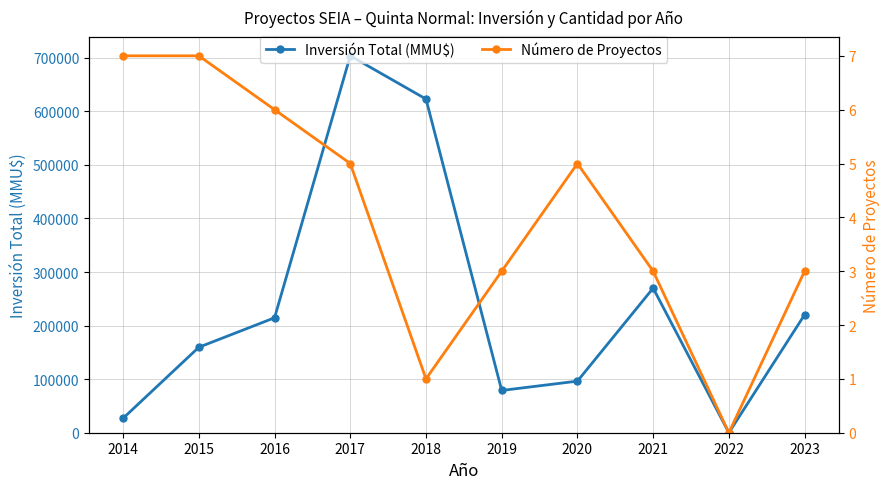

At which category does Inversión Total (MMU$) reach its first local valley?

2019